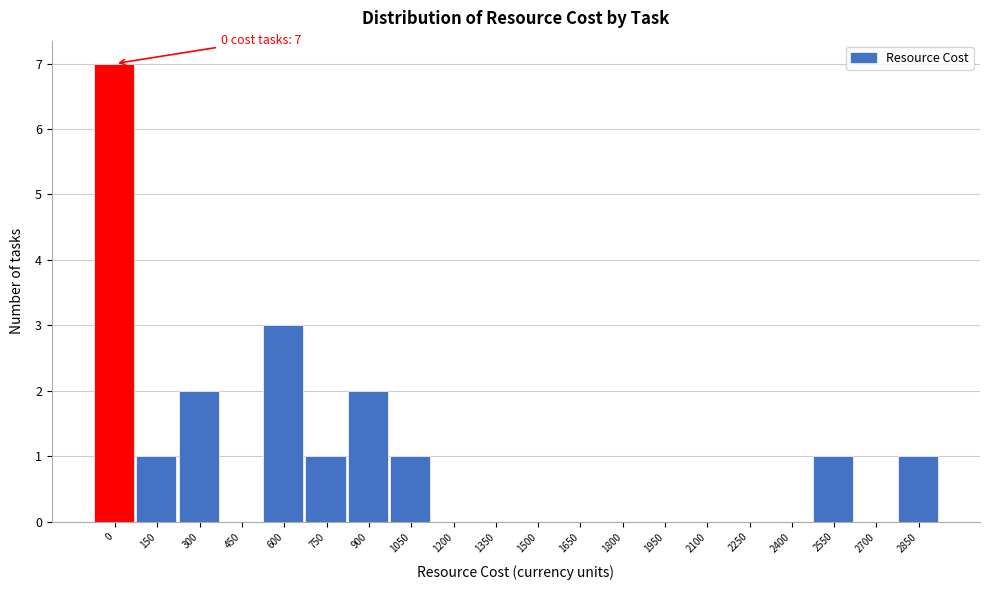

Reading right to left, transcribe all the data shown in this chart.

2850=1	2700=0	2550=1	2400=0	2250=0	2100=0	1950=0	1800=0	1650=0	1500=0	1350=0	1200=0	1050=1	900=2	750=1	600=3	450=0	300=2	150=1	0=7